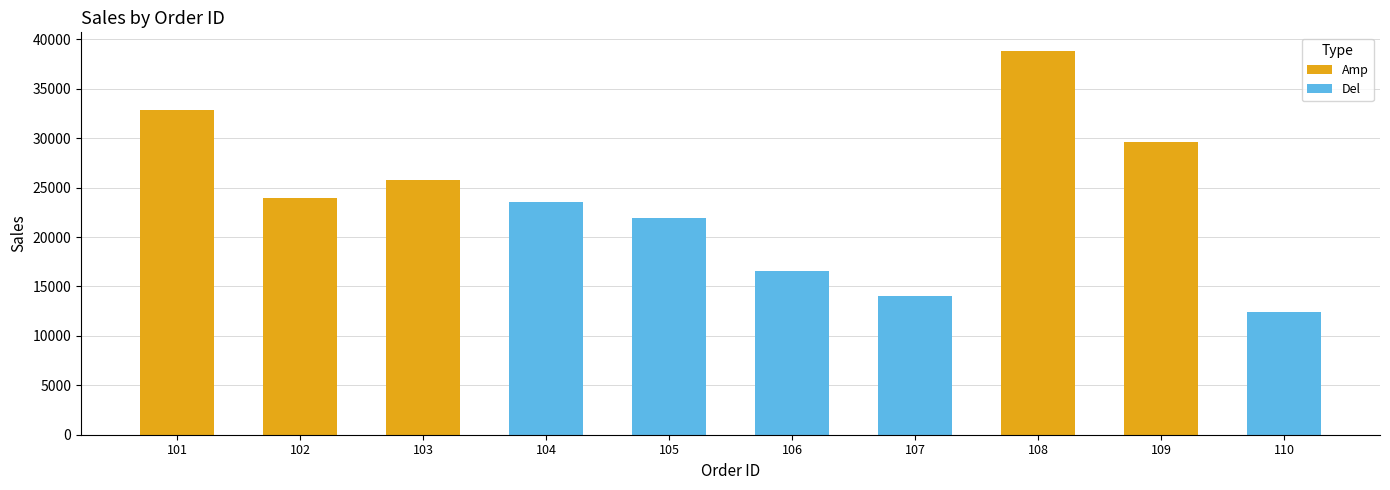

Is it true that the value at 102 is 40571?

False